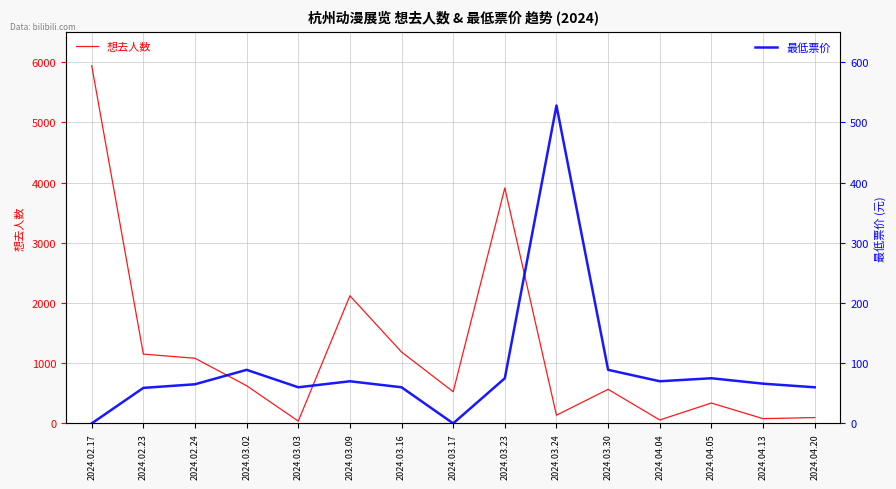

What is the average value of the 最低票价 series?

91